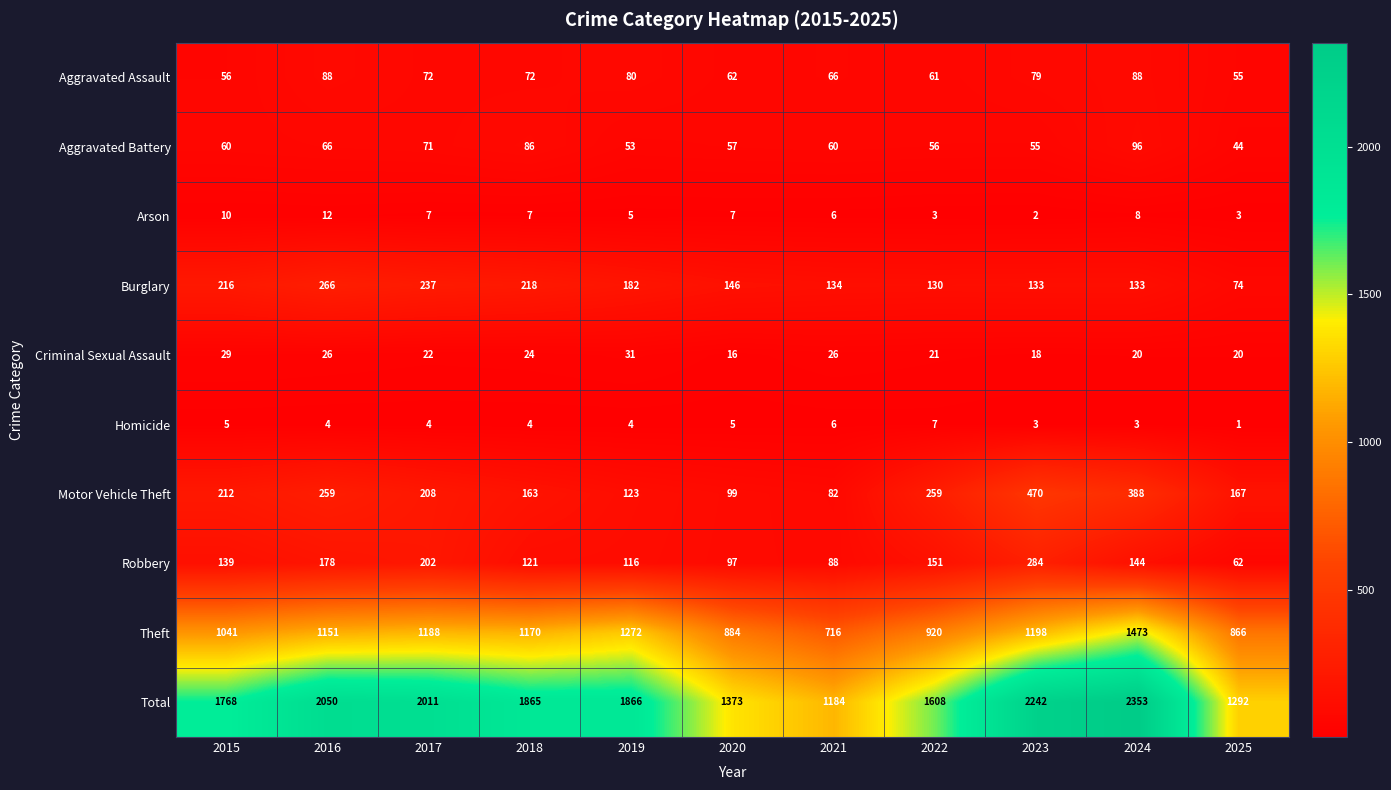

Where does the Aggravated Assault series first go above 72?

2016